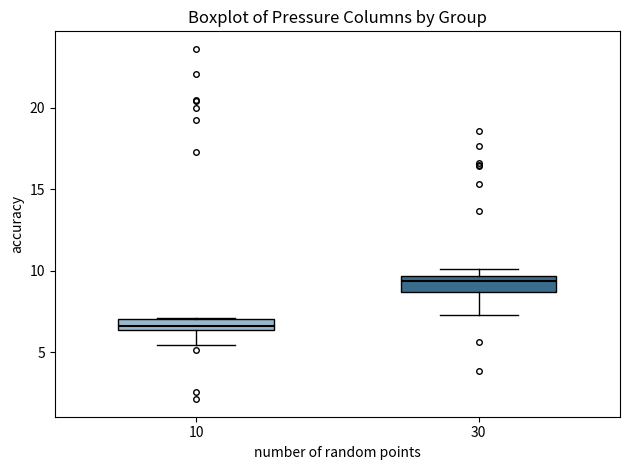

Which box's median line is the highest?

30